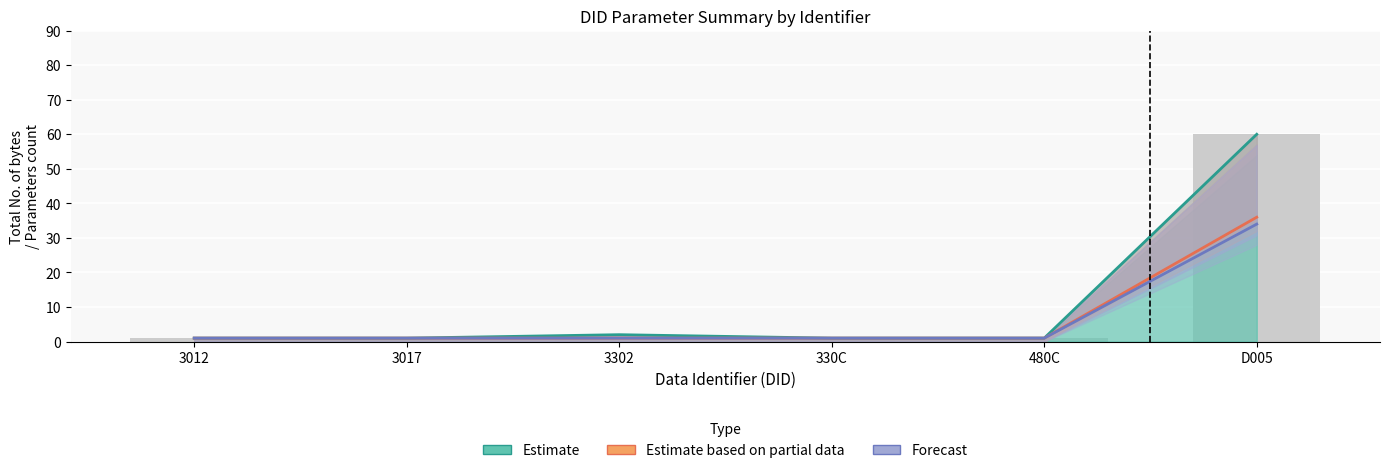

Reading left to right, list all the values displayed in this chart.

Estimate: 3012=1	3017=1	3302=2	330C=1	480C=1	D005=60
Estimate based on partial data: 3012=1	3017=1	3302=1	330C=1	480C=1	D005=36
Forecast: 3012=1	3017=1	3302=1	330C=1	480C=1	D005=34